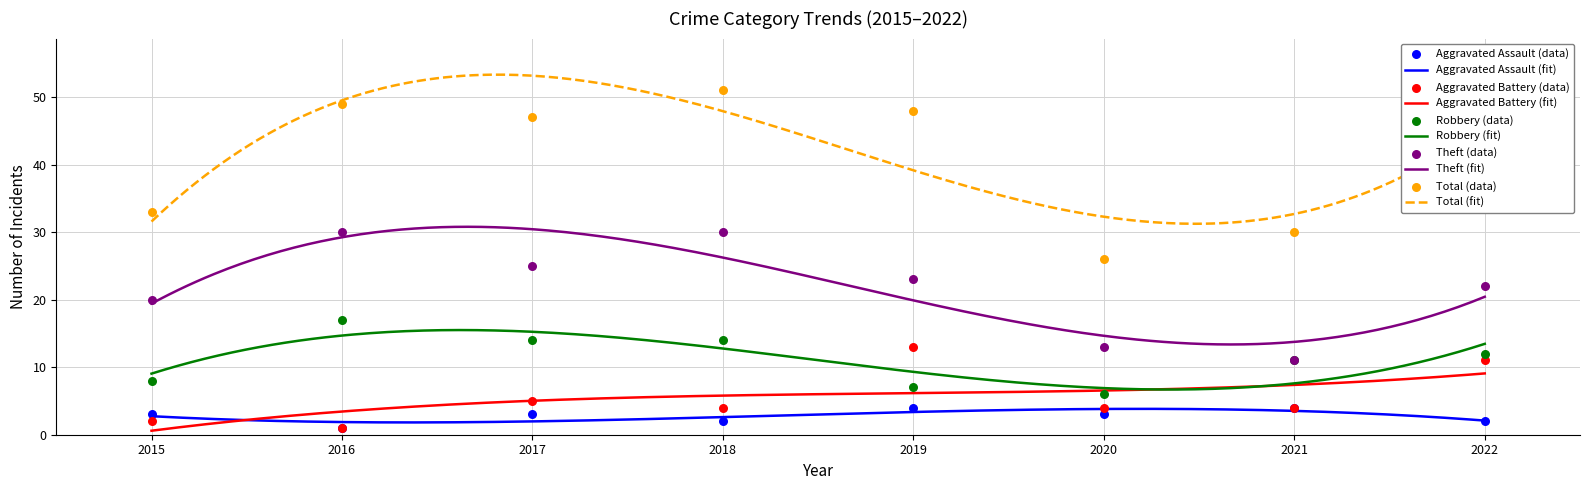

What is the total value across all series at 2022?

95